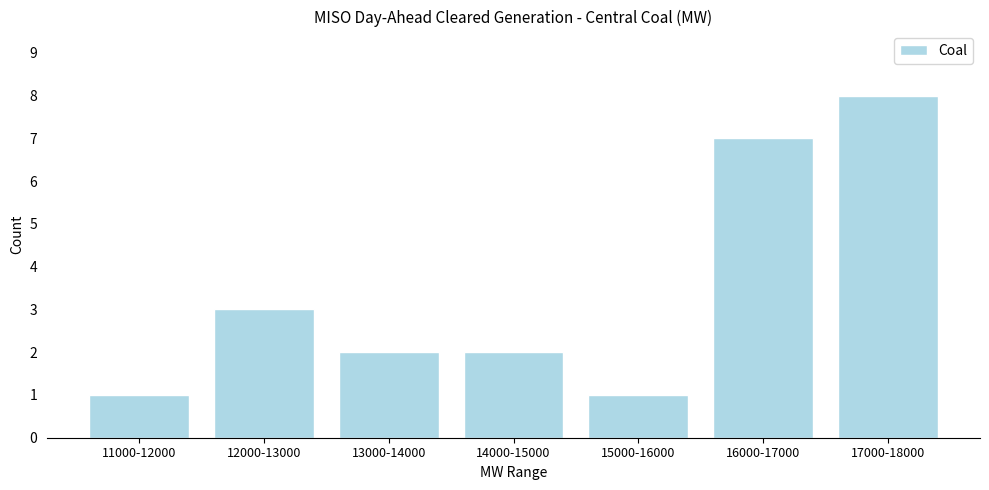

Reading right to left, extract all data points from this chart.

17000-18000=8	16000-17000=7	15000-16000=1	14000-15000=2	13000-14000=2	12000-13000=3	11000-12000=1